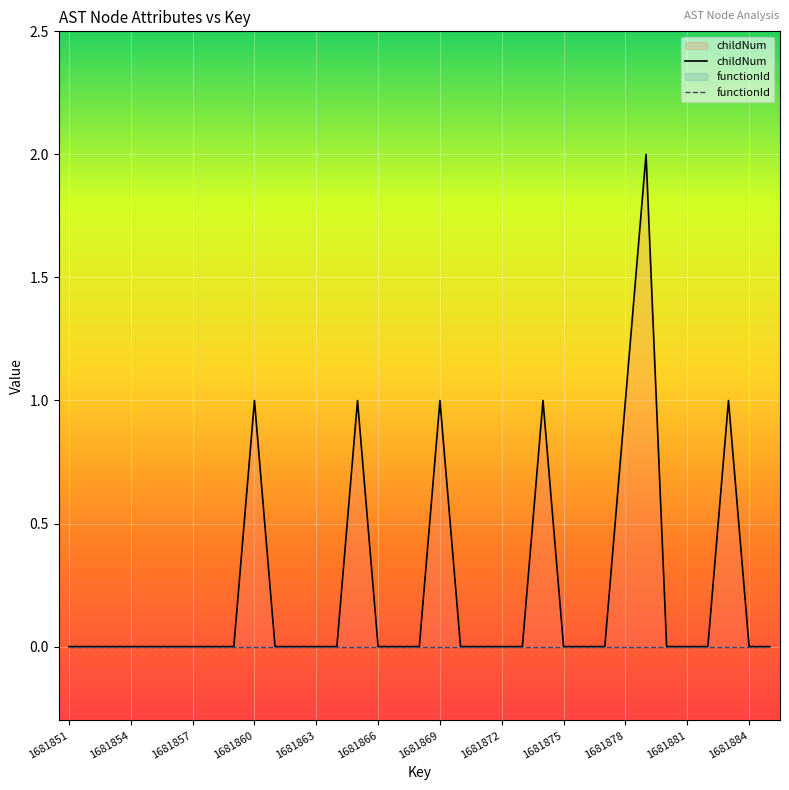

Reading right to left, extract all data points from this chart.

childNum: 0	0	1	0	0	0	2	1	0	0	0	1	0	0	0	0	1	0	0	0	1	0	0	0	0	1	0	0	0	0	0	0	0	0	0
functionId: 0	0	0	0	0	0	0	0	0	0	0	0	0	0	0	0	0	0	0	0	0	0	0	0	0	0	0	0	0	0	0	0	0	0	0